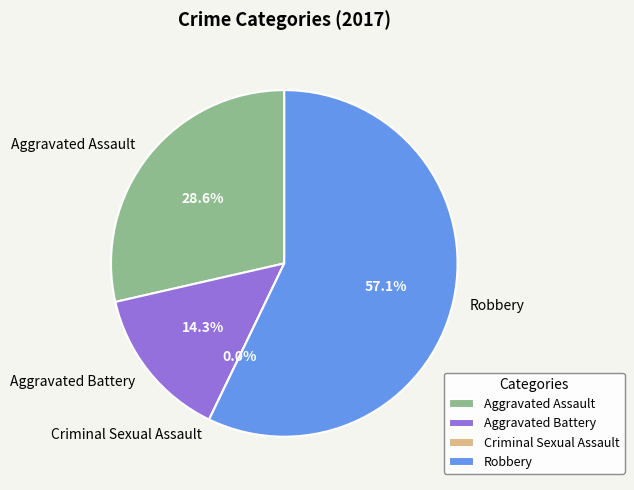

To the nearest percent, what is the difference between the largest and smallest slice percentages?

57%